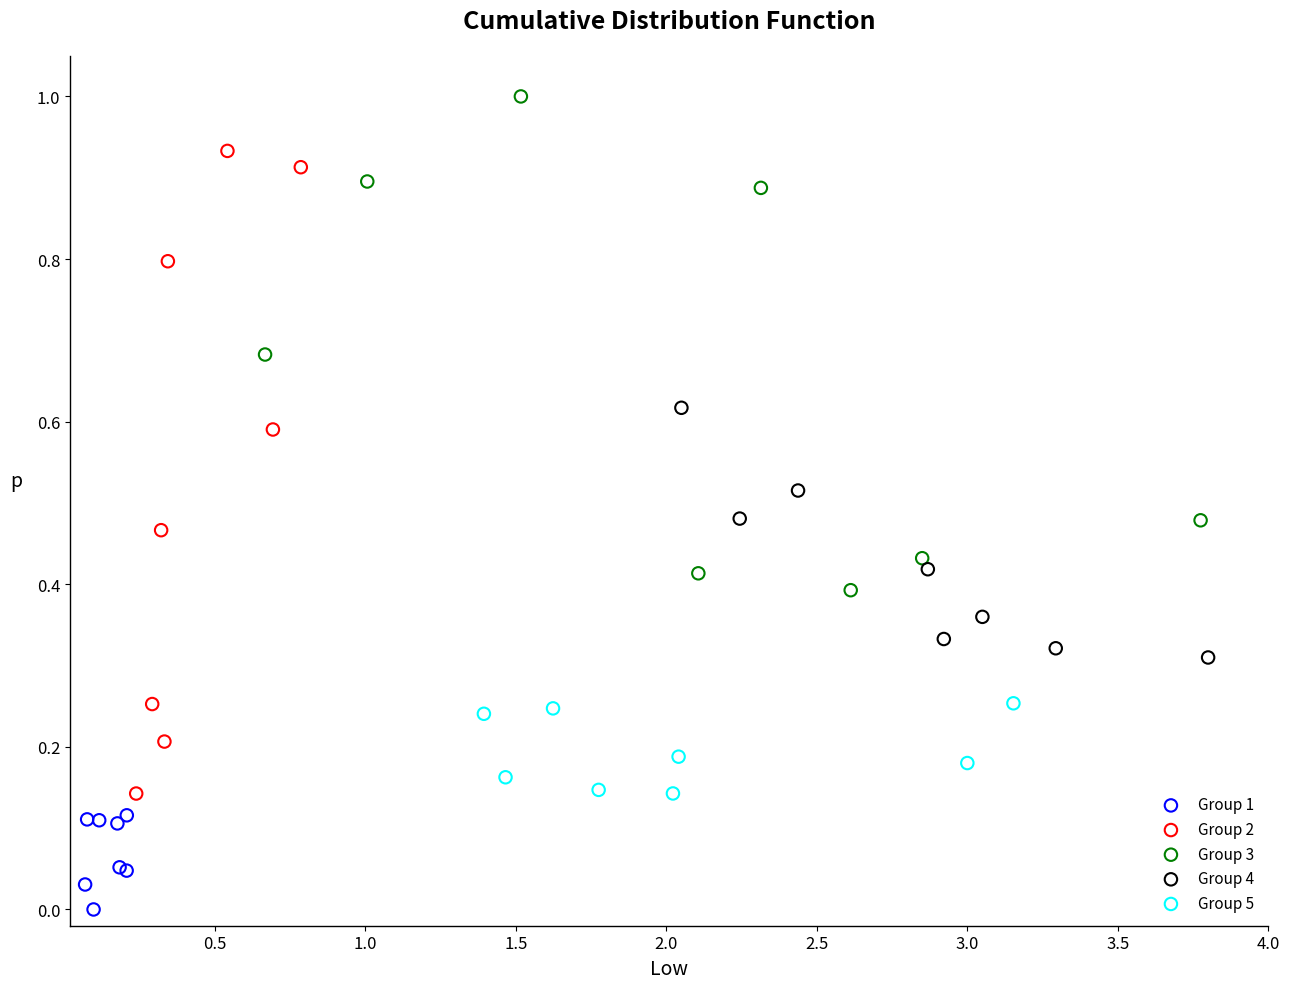

Which series reaches the maximum Y coordinate?

Group 3